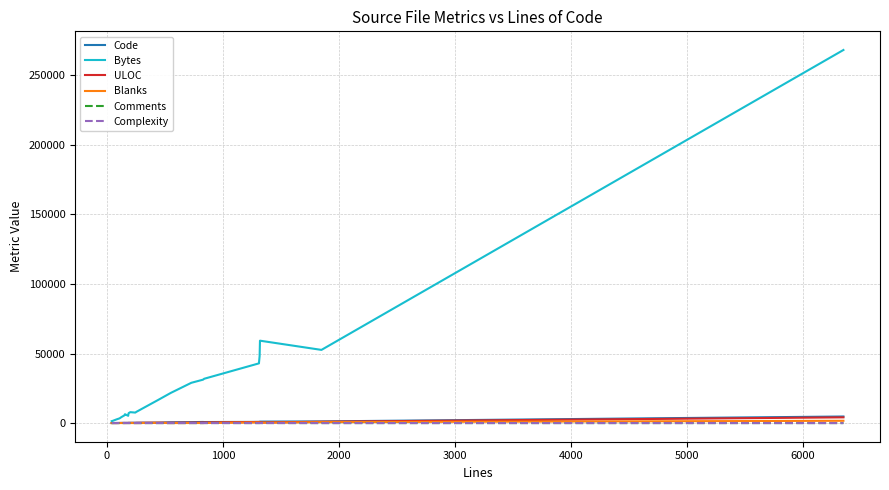

Which series has the largest range (max minus min)?

Bytes